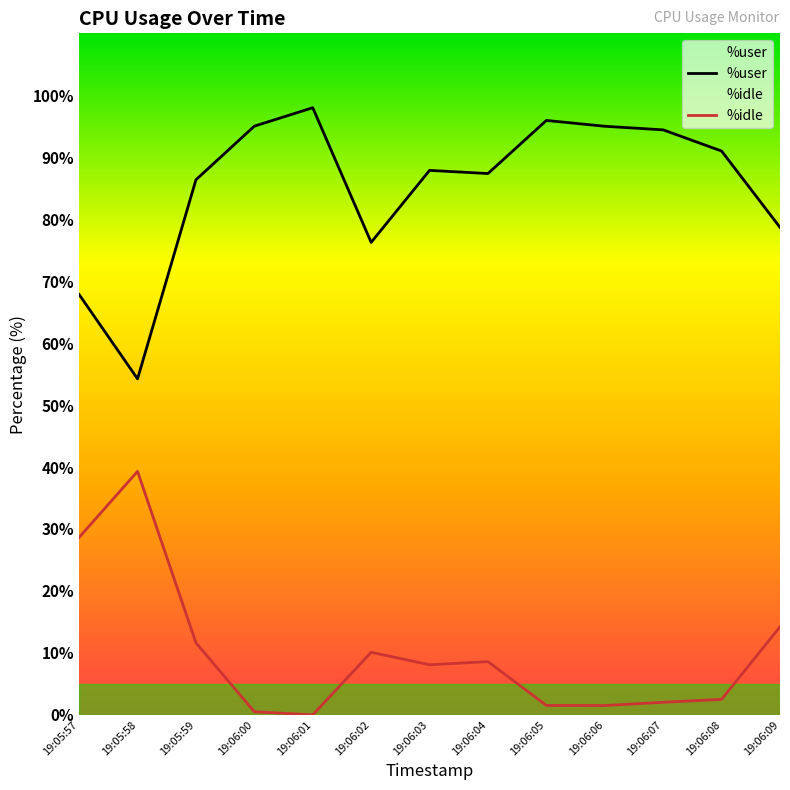

Which category has the highest value across all series?

19:06:01